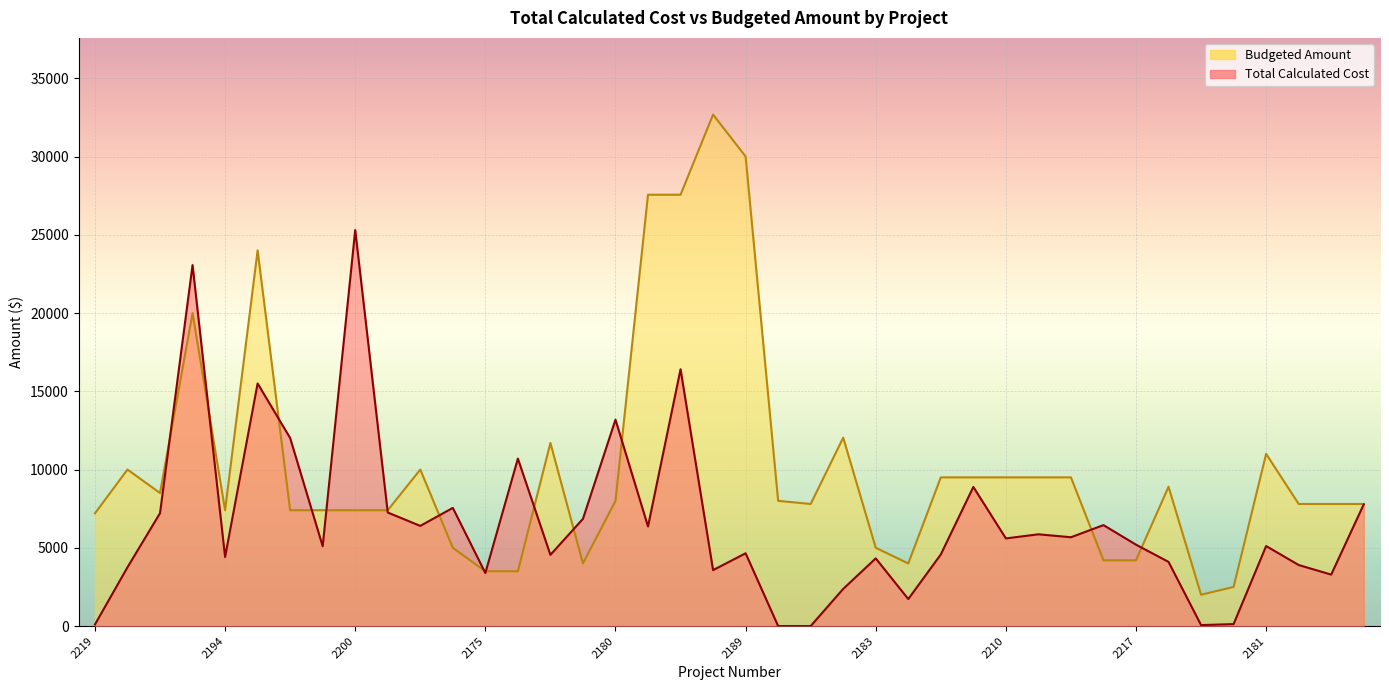

What is the spread (max minus min) of values at 2180?

5187.5